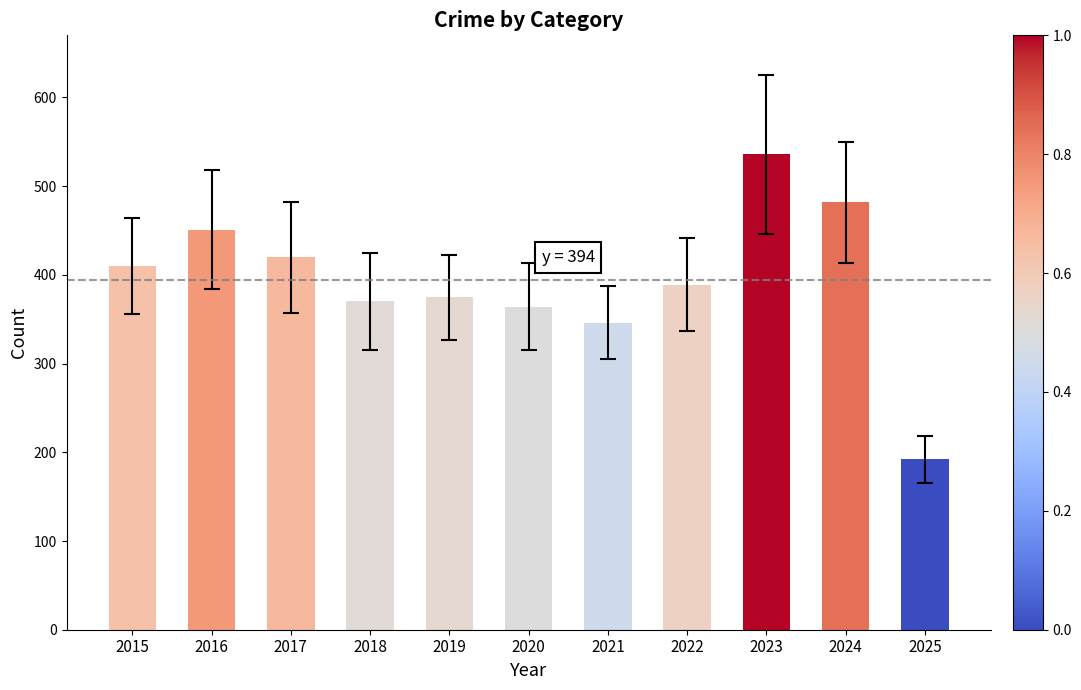

What is the value of the 3rd bar from the left?

420